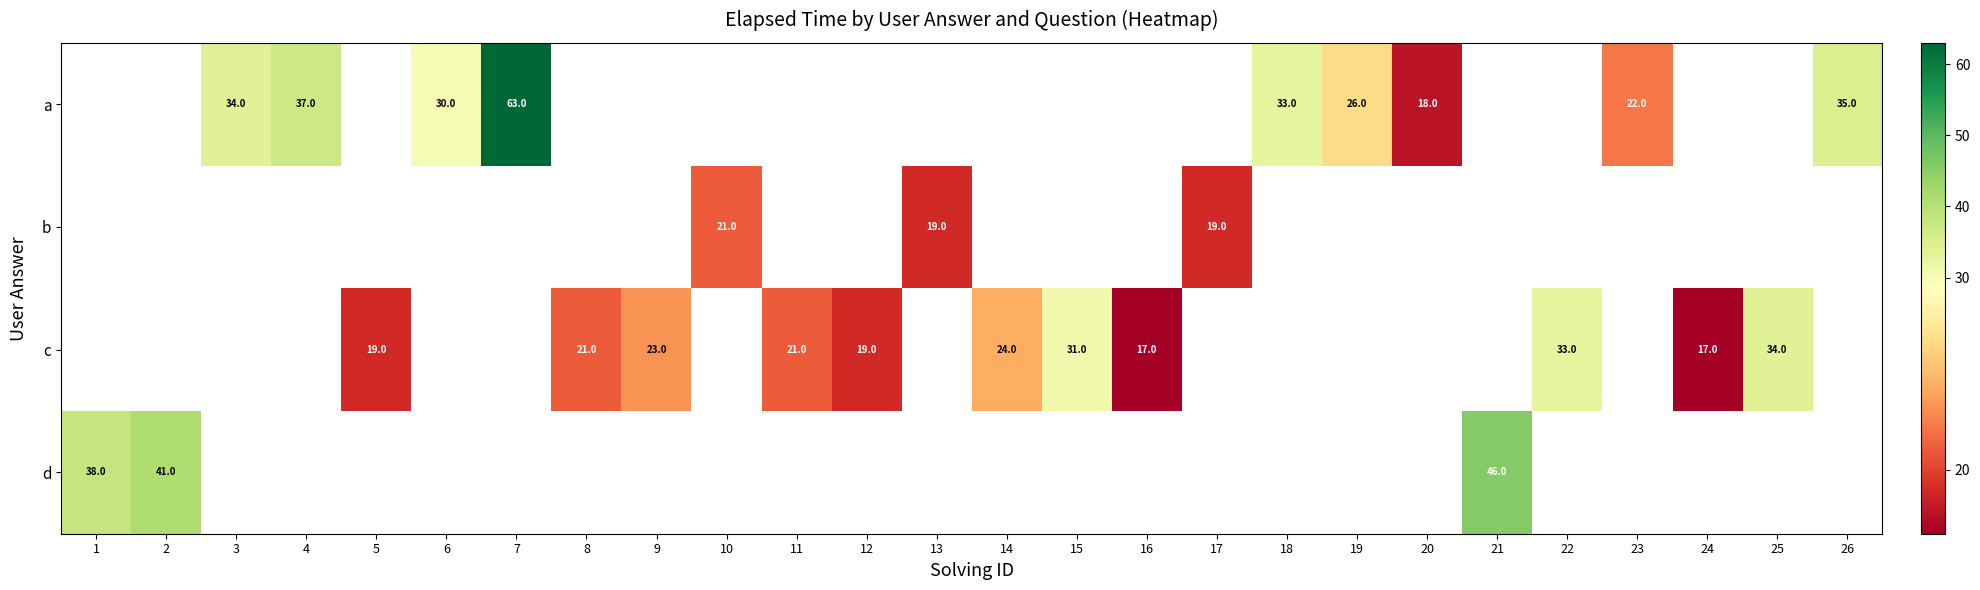

How many series are shown in this chart?

4